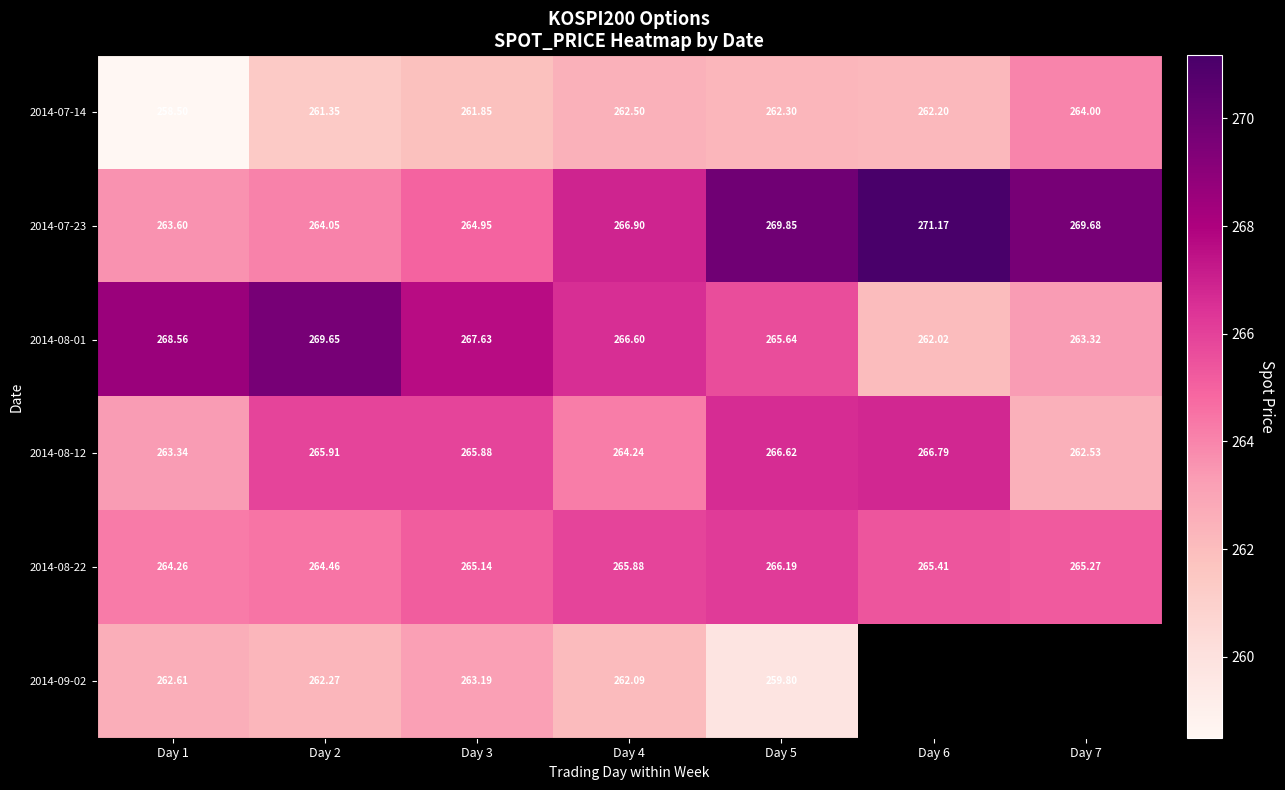

The value of 2014-08-01 at Day 7 is 471.7. True or false?

False